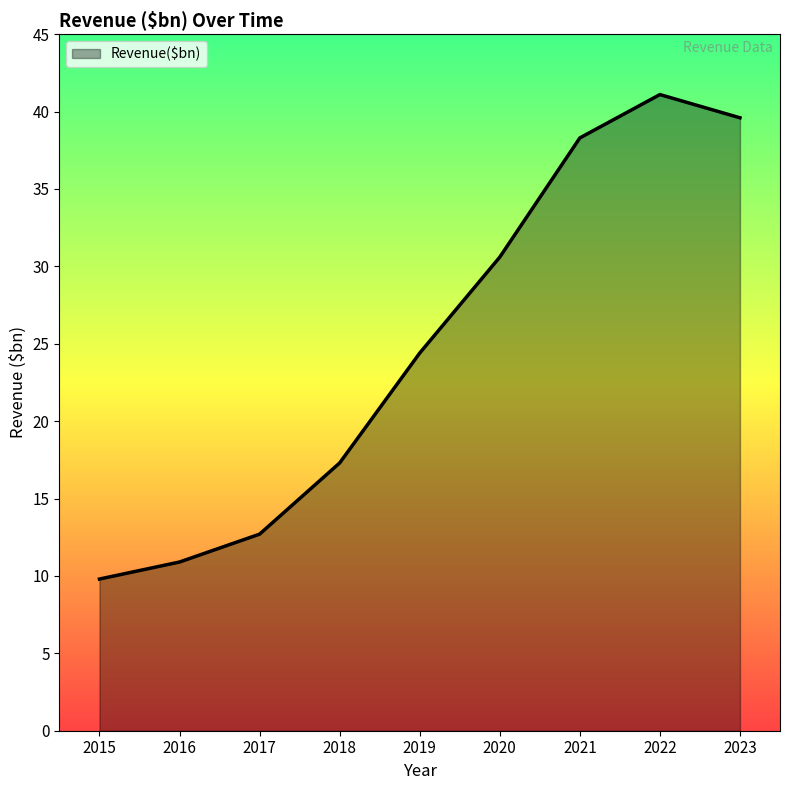

What is the change in value from 2016 to 2019?

+13.5